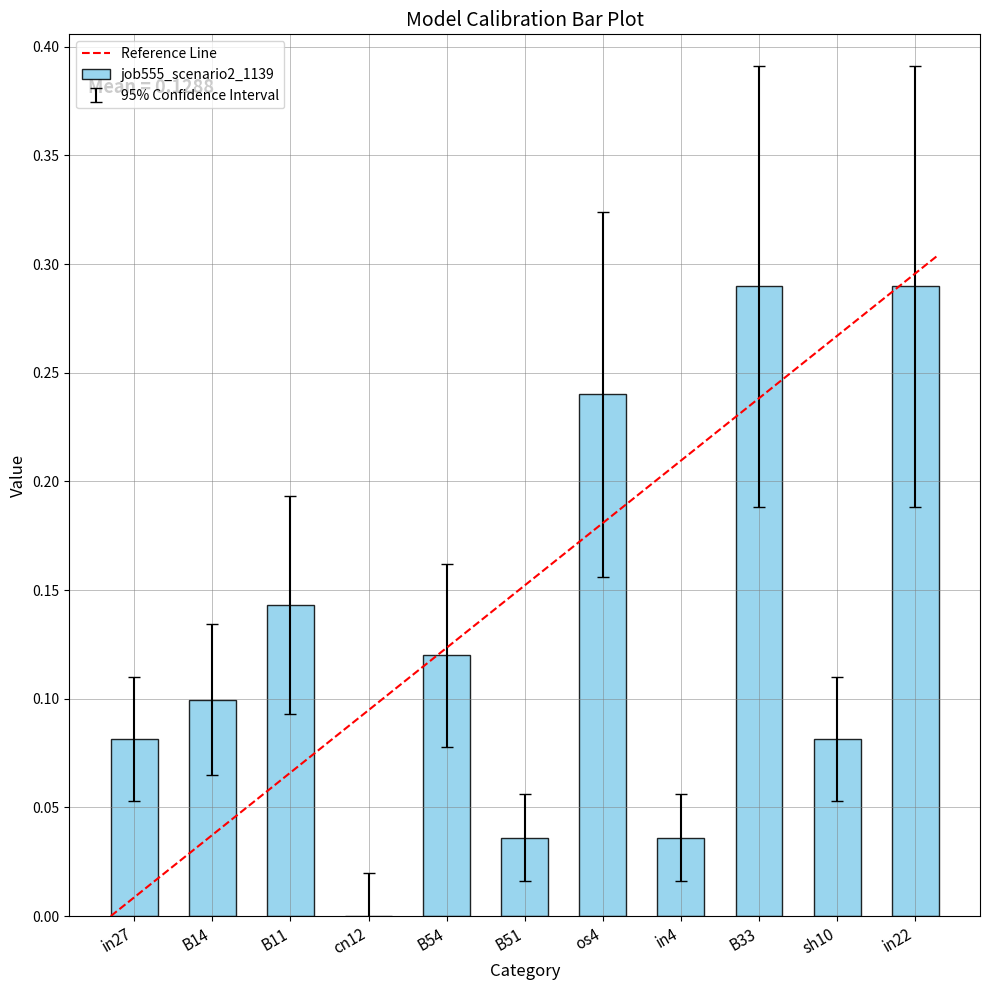

At which label is the value closest to 0?

cn12